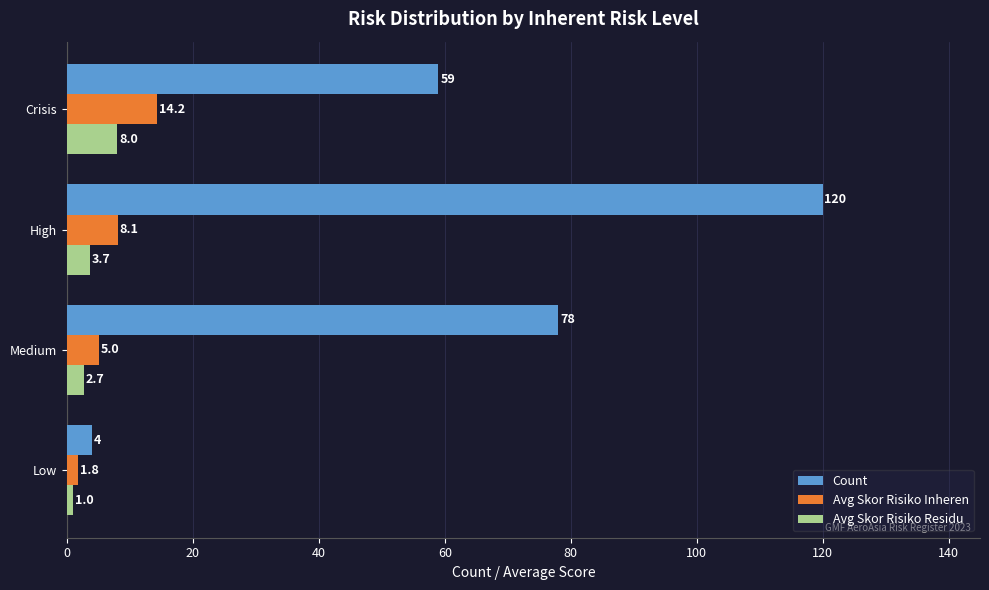

Rank the categories by Count value from lowest to highest.

Low, Crisis, Medium, High